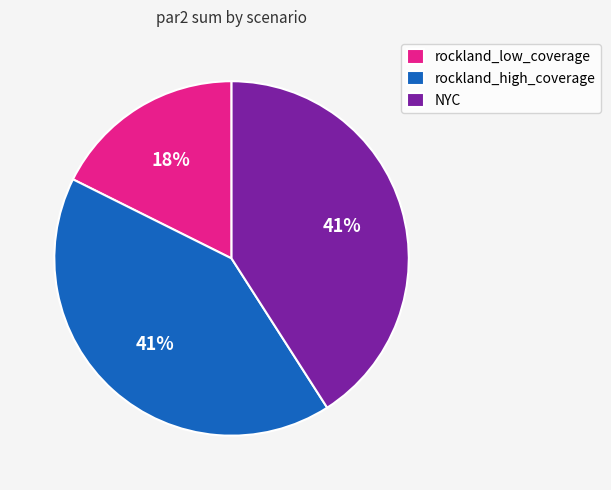

The rockland_high_coverage slice represents 55% of the pie. True or false?

False